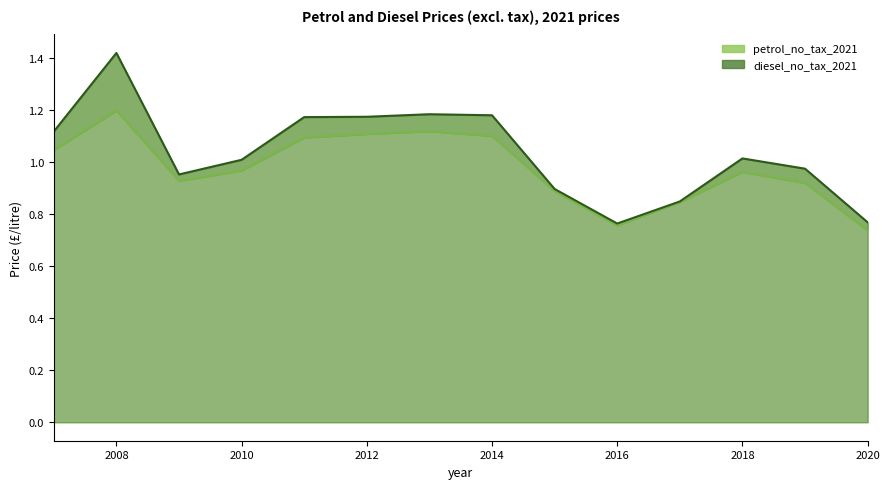

The value of petrol_no_tax_2021 at 2007 is 0.2. True or false?

False